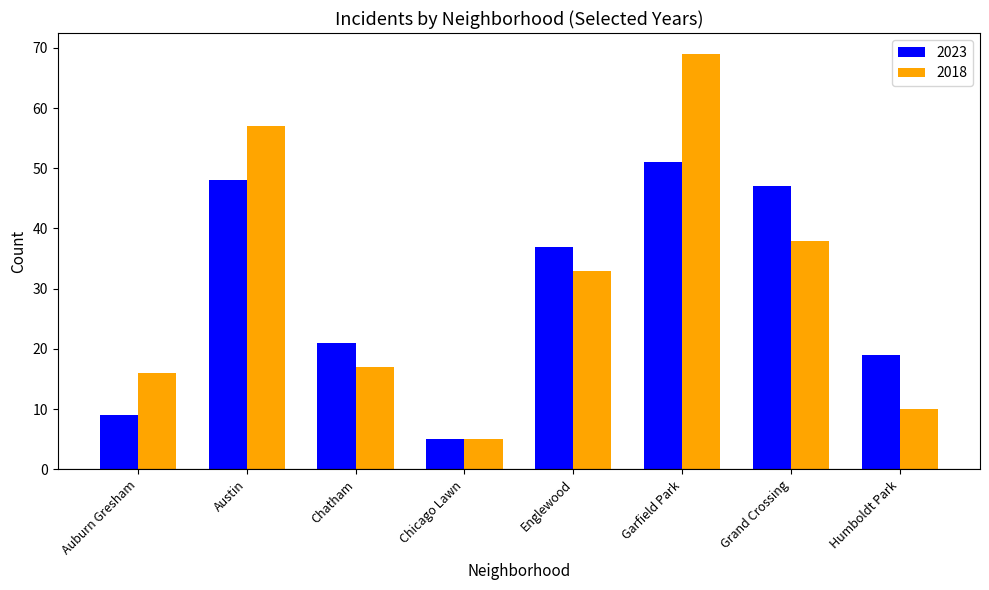

What is the spread (max minus min) of values at Humboldt Park?

9